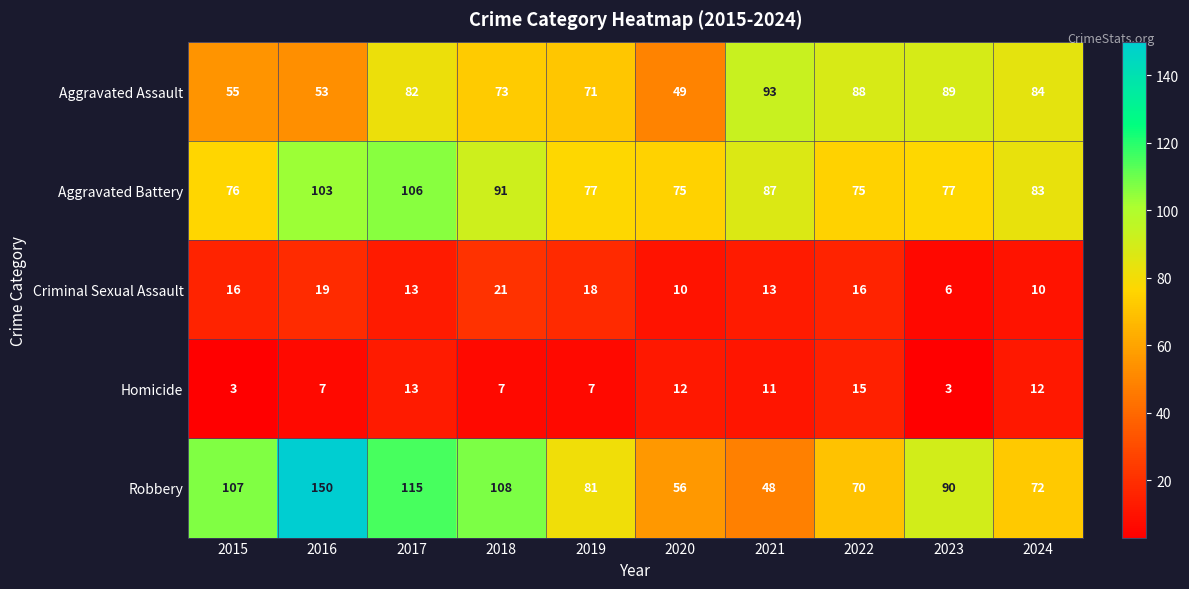

True or false: Homicide has a value of 3 at 2019.

False